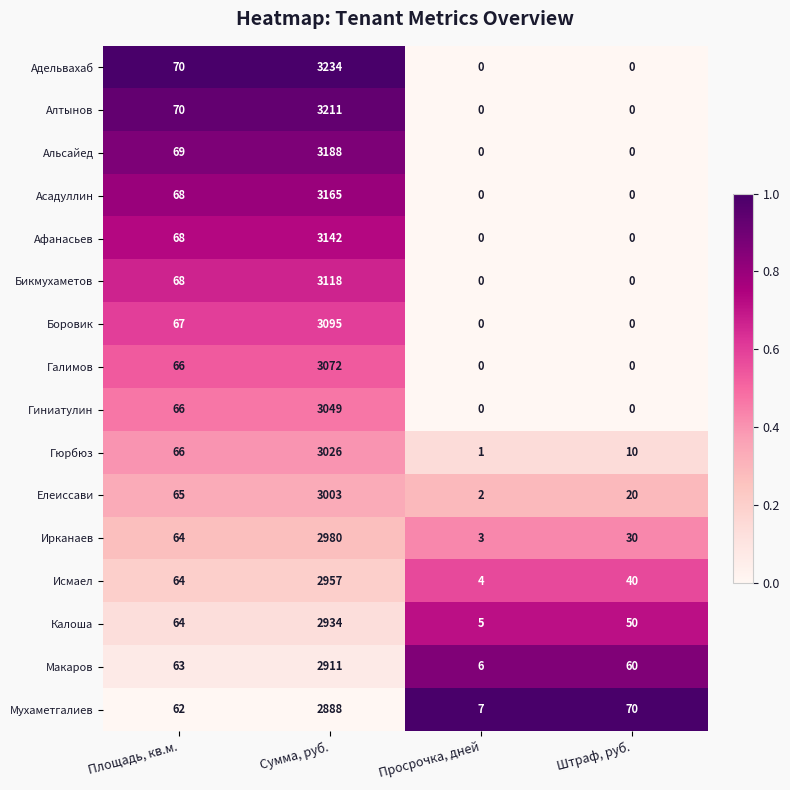

How many series are shown in this chart?

16